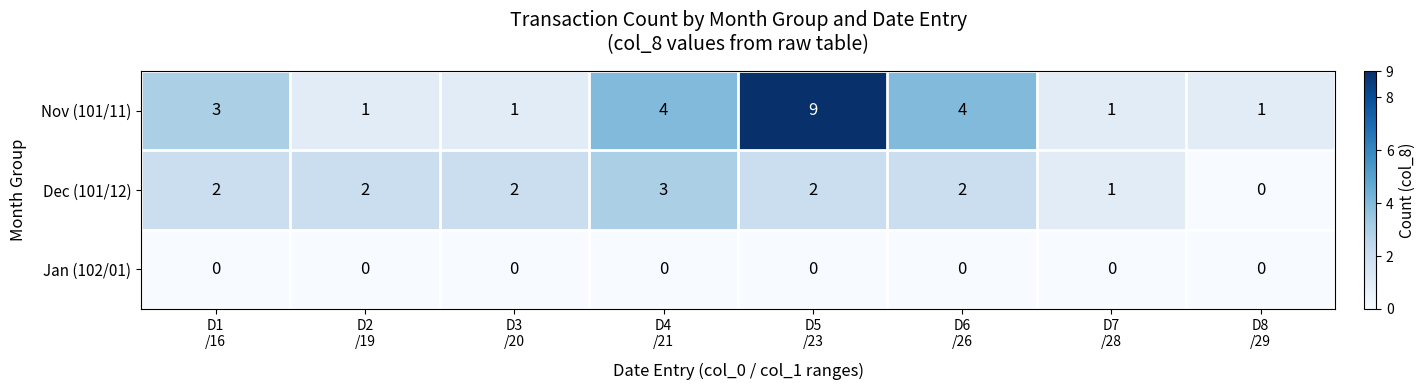

At which category is the sum across all series the highest?

D5
/23